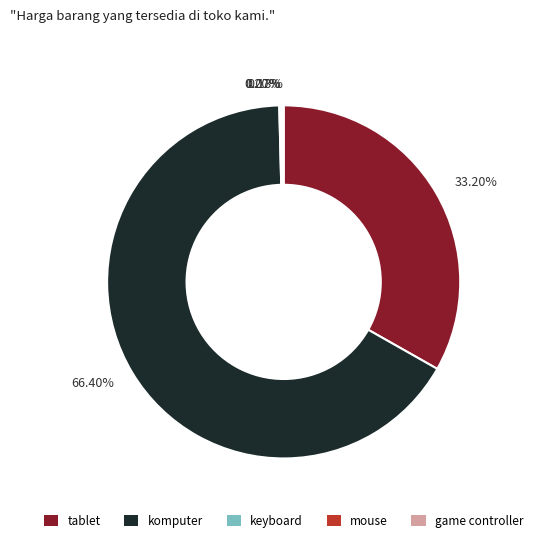

Combined, do komputer and tablet account for over 50%?

Yes